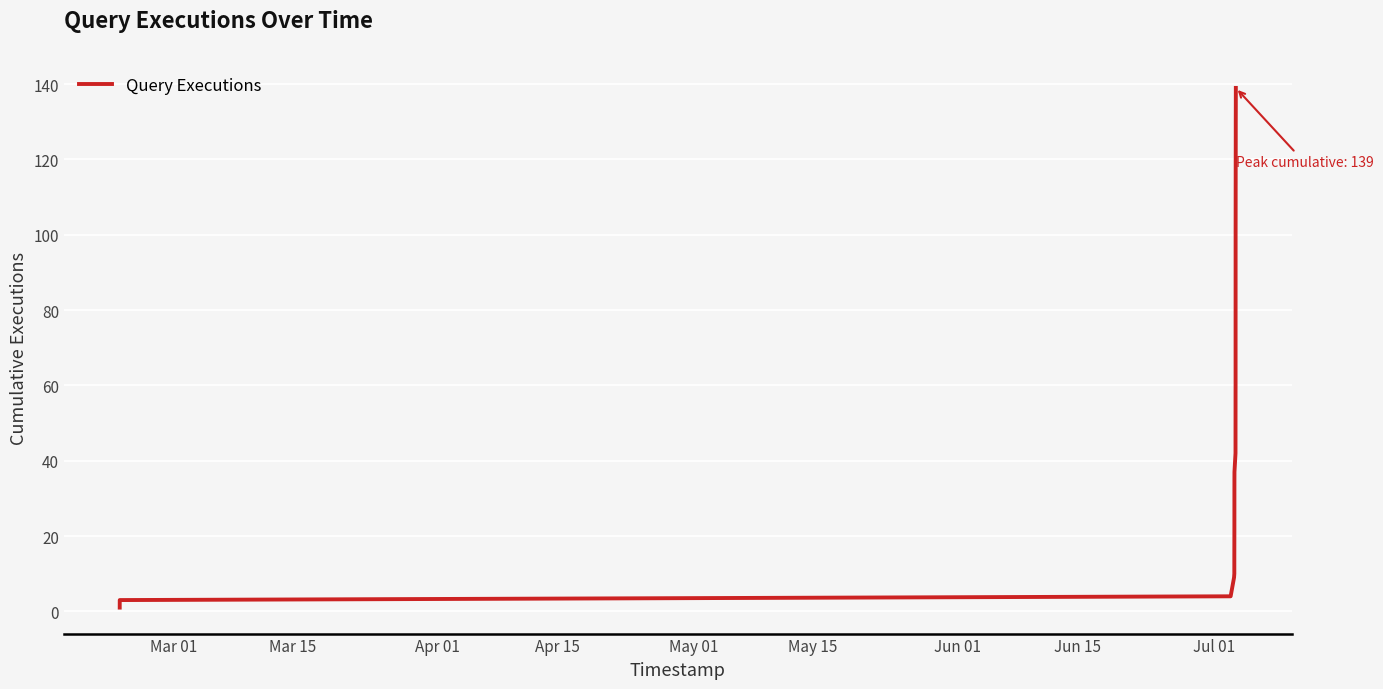

What is the maximum value shown in the chart?

139